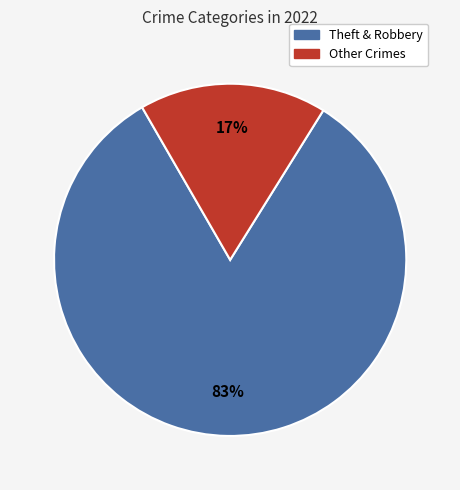

True or false: Other Crimes accounts for 17% of the total.

True